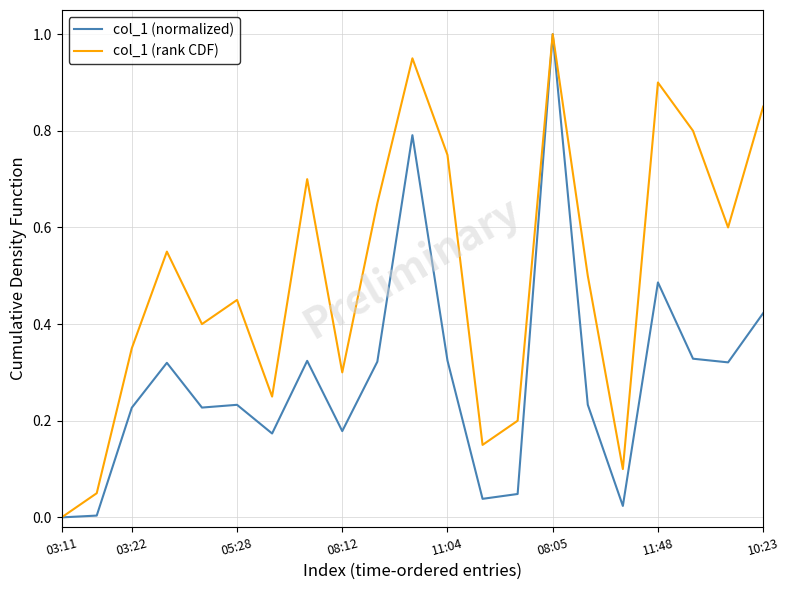

Rank the series by their average value, from lowest to highest.

col_1 (normalized), col_1 (rank CDF)